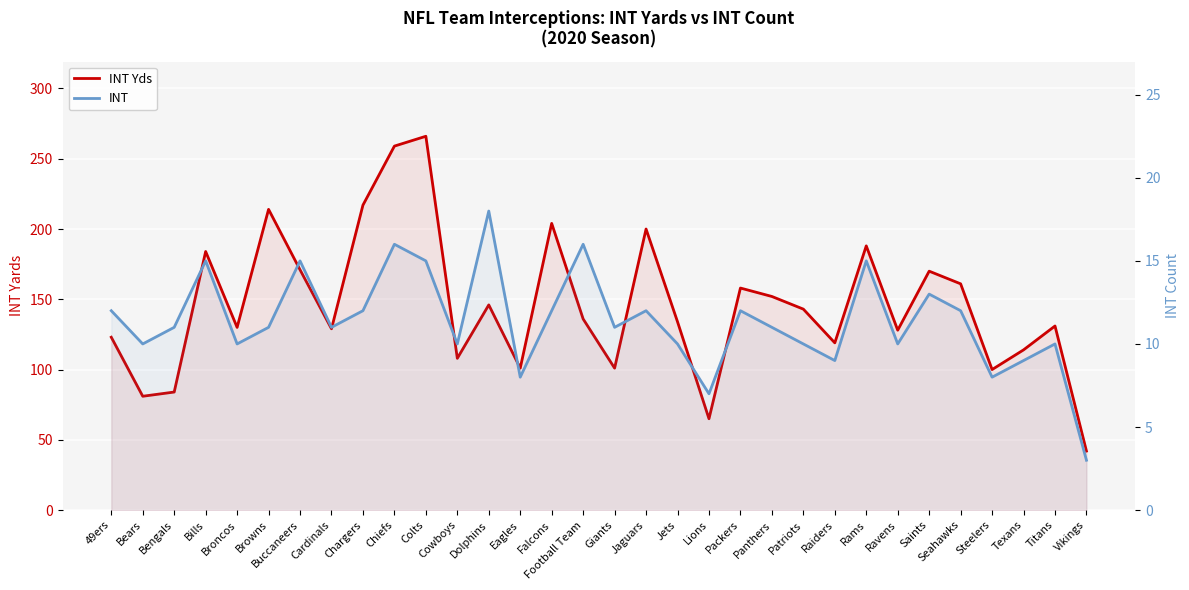

Reading left to right, list all the values displayed in this chart.

INT Yds: 123	81	84	184	130	214	171	129	217	259	266	108	146	101	204	136	101	200	134	65	158	152	143	119	188	128	170	161	100	114	131	42
INT: 12	10	11	15	10	11	15	11	12	16	15	10	18	8	12	16	11	12	10	7	12	11	10	9	15	10	13	12	8	9	10	3